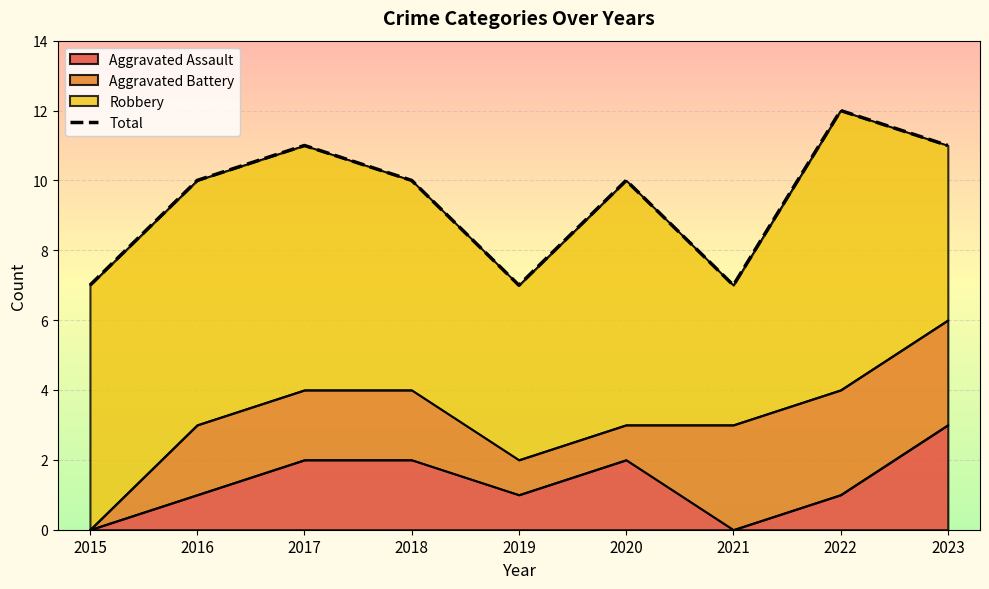

Where does the data first go above 10?

2017